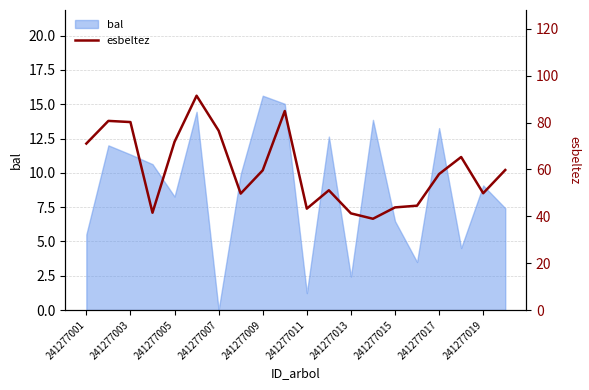

Which category has the lowest value in the bal series?

241277007